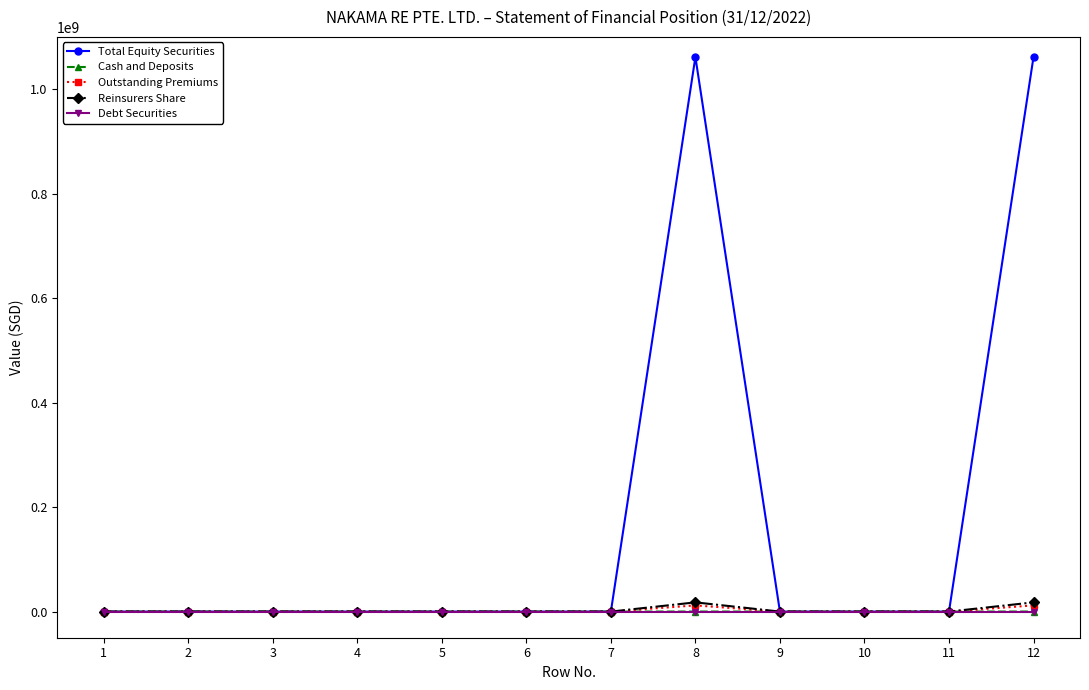

What is the difference between the Cash and Deposits values at 11 and 5?

20000